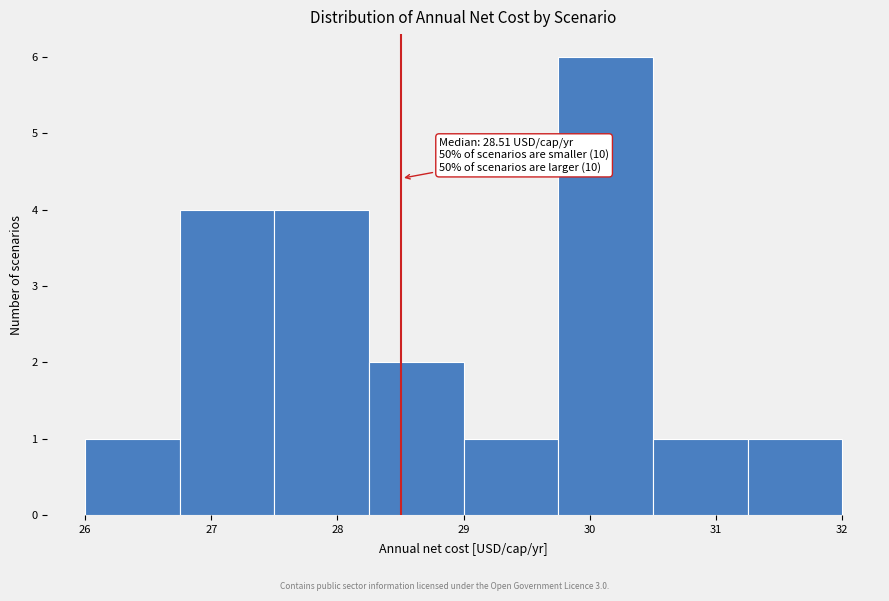

Over which range of the x-axis is the bar tallest?

29.75 to 30.50